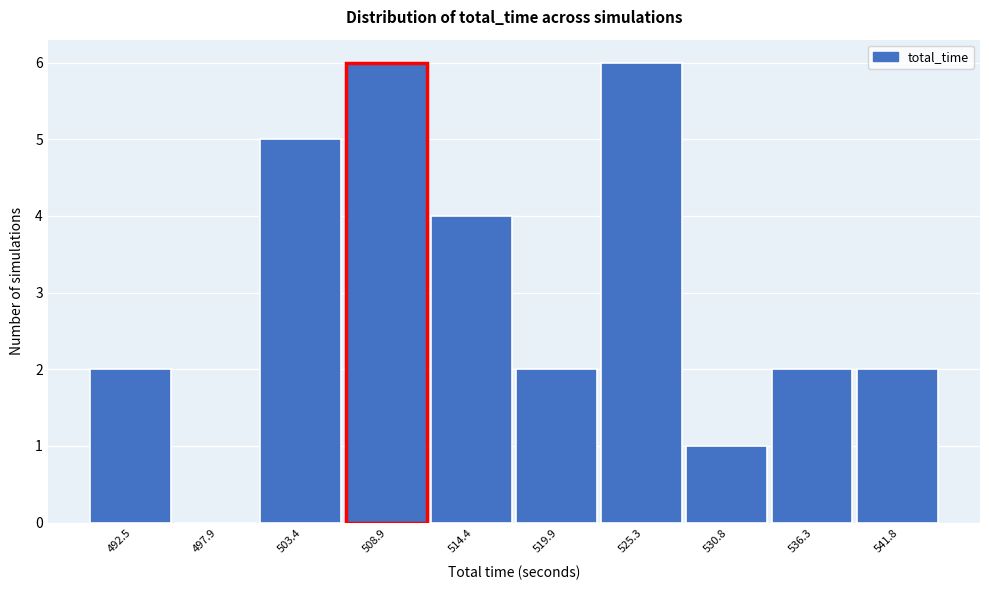

Reading right to left, list all the values displayed in this chart.

541.8=2	536.3=2	530.8=1	525.3=6	519.9=2	514.4=4	508.9=6	503.4=5	497.9=0	492.5=2